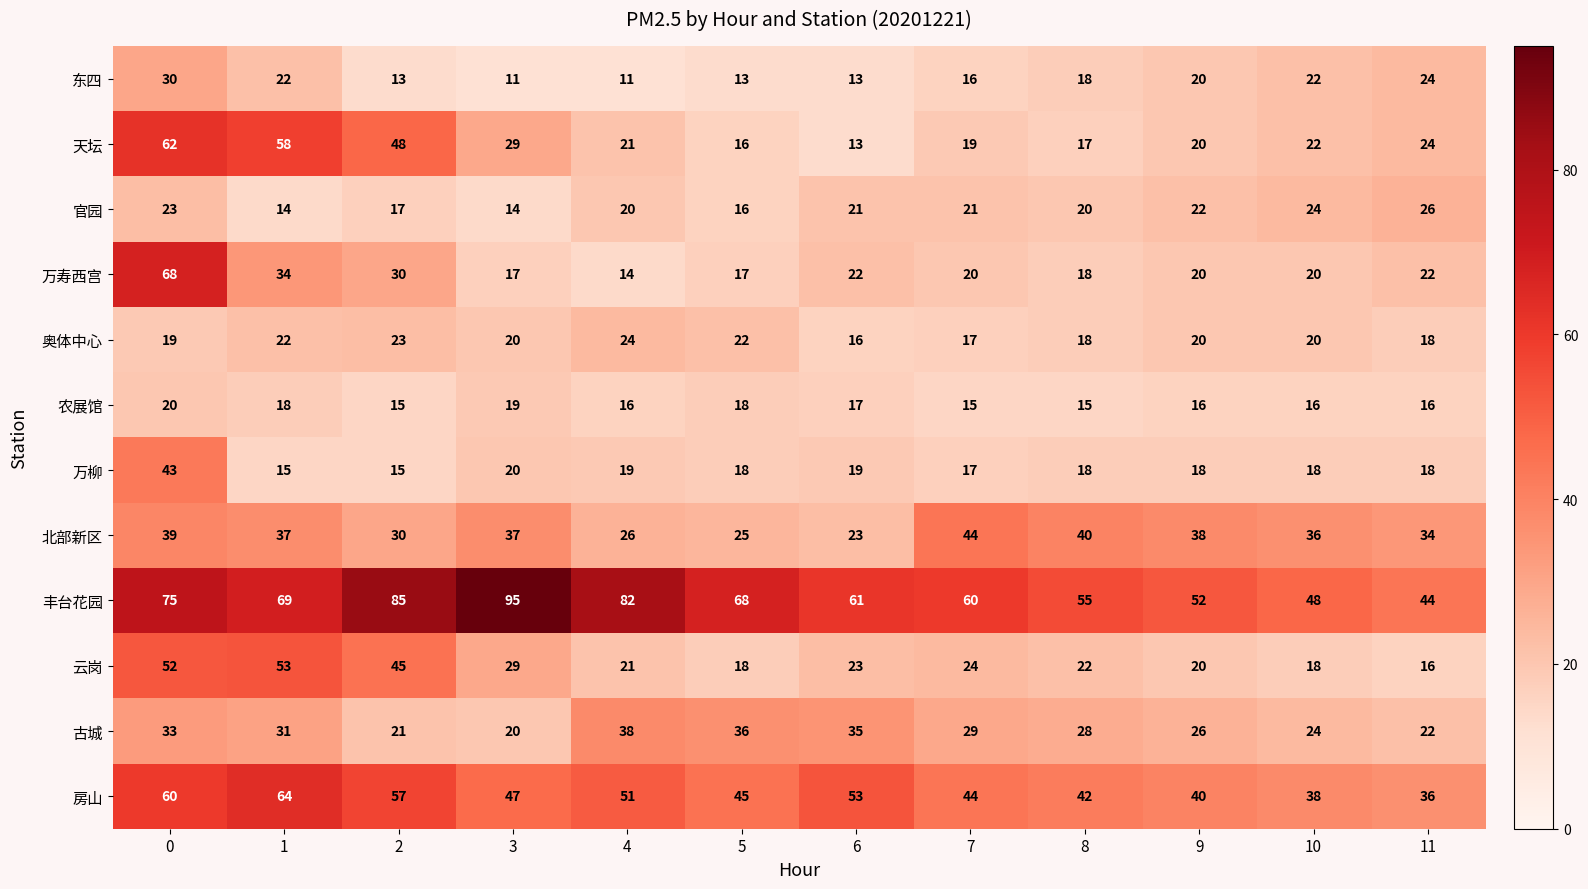

At how many categories does at least one series exceed 43?

12